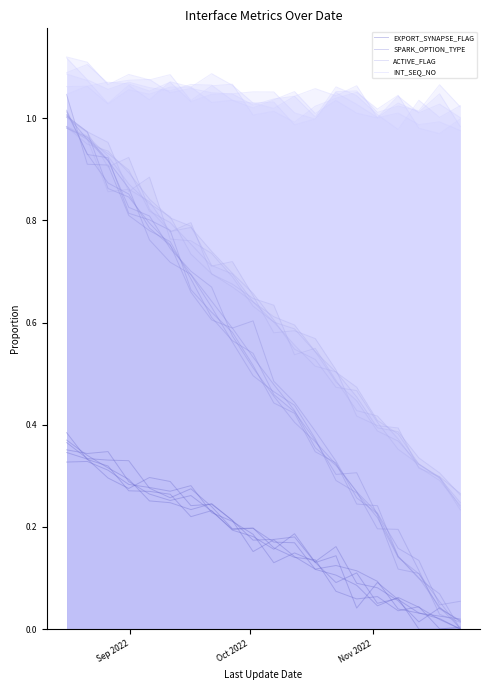

How many interior local peaks does the INT_SEQ_NO series have?

7